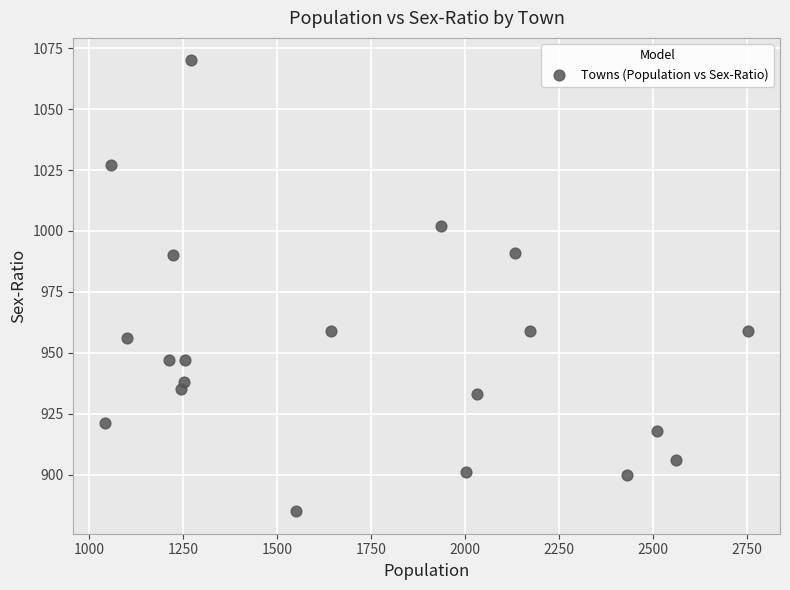

What is the range of Y values (max minus min)?

185